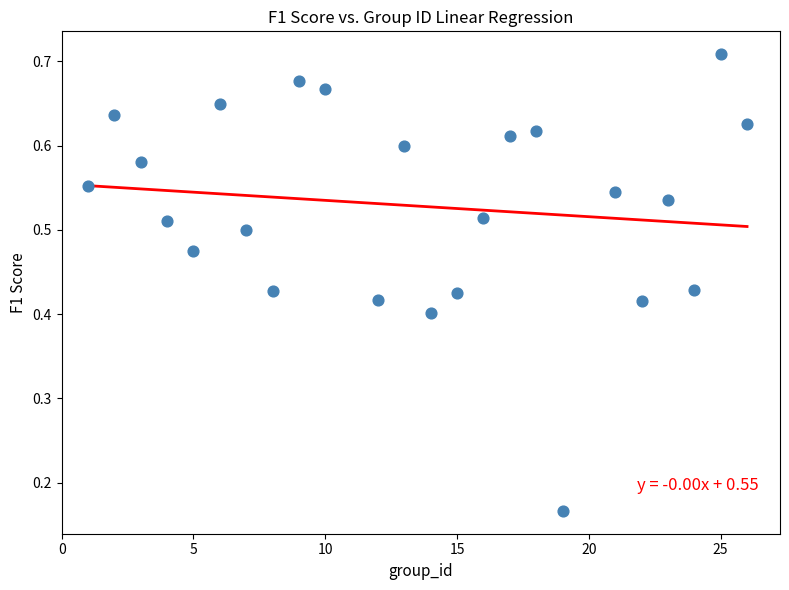

What is the range of X values (max minus min)?

25.0